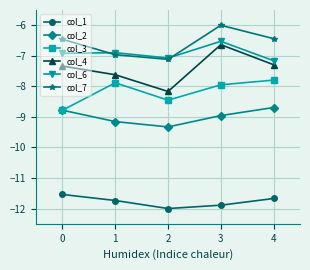

True or false: col_6 and col_4 cross at least once.

False